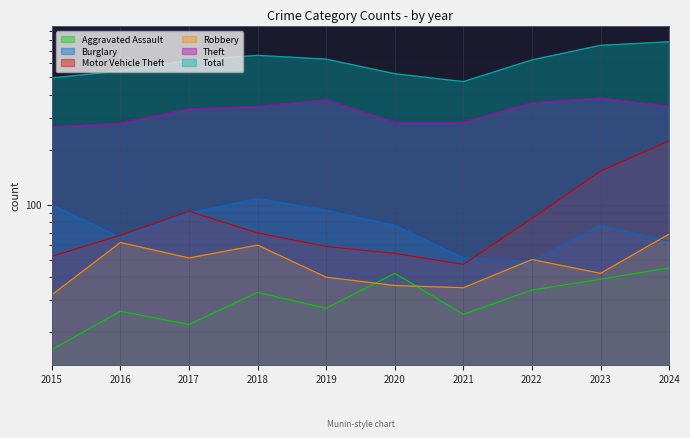

In Motor Vehicle Theft, how many points are lower than both neighbors (excluding endpoints)?

1